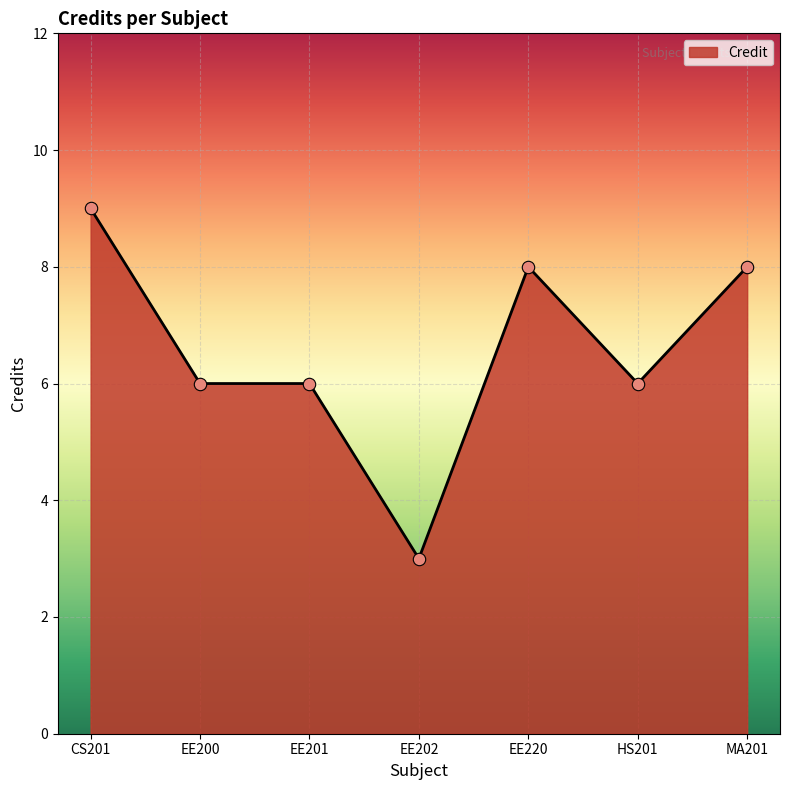

Between HS201 and EE220, which is larger?

EE220